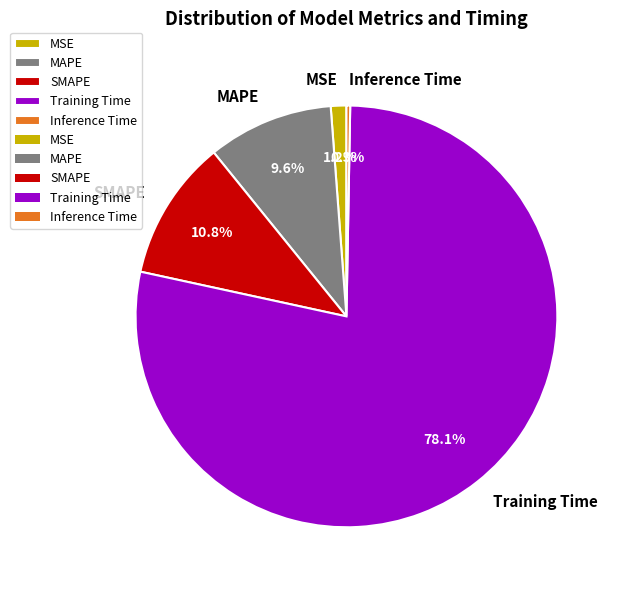

Which slice is the largest?

Training Time